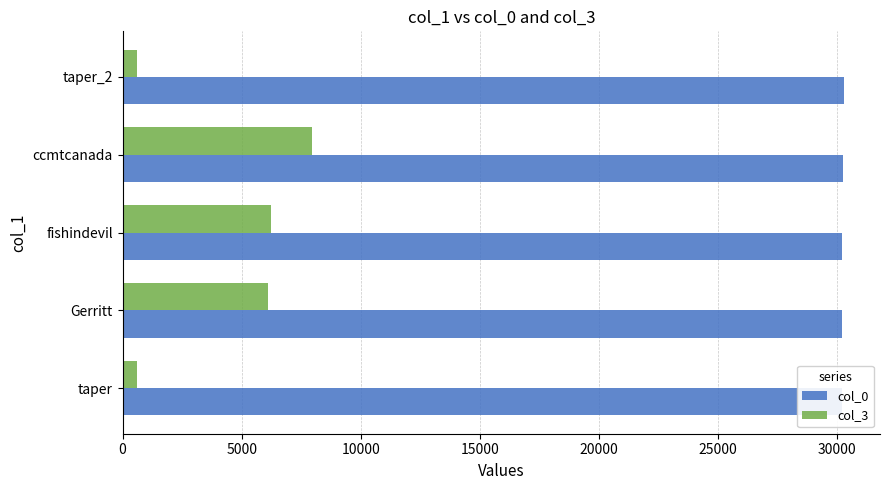

How many bars are there in total?

10